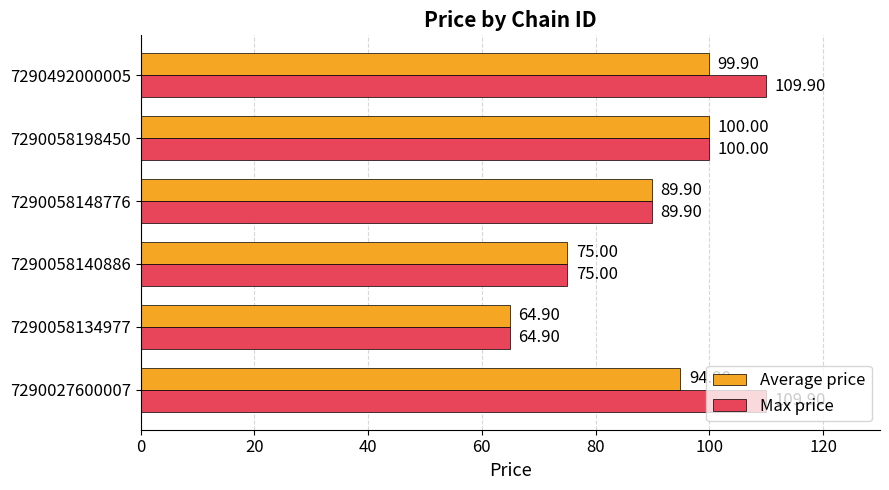

At which category is the sum across all series the highest?

7290492000005